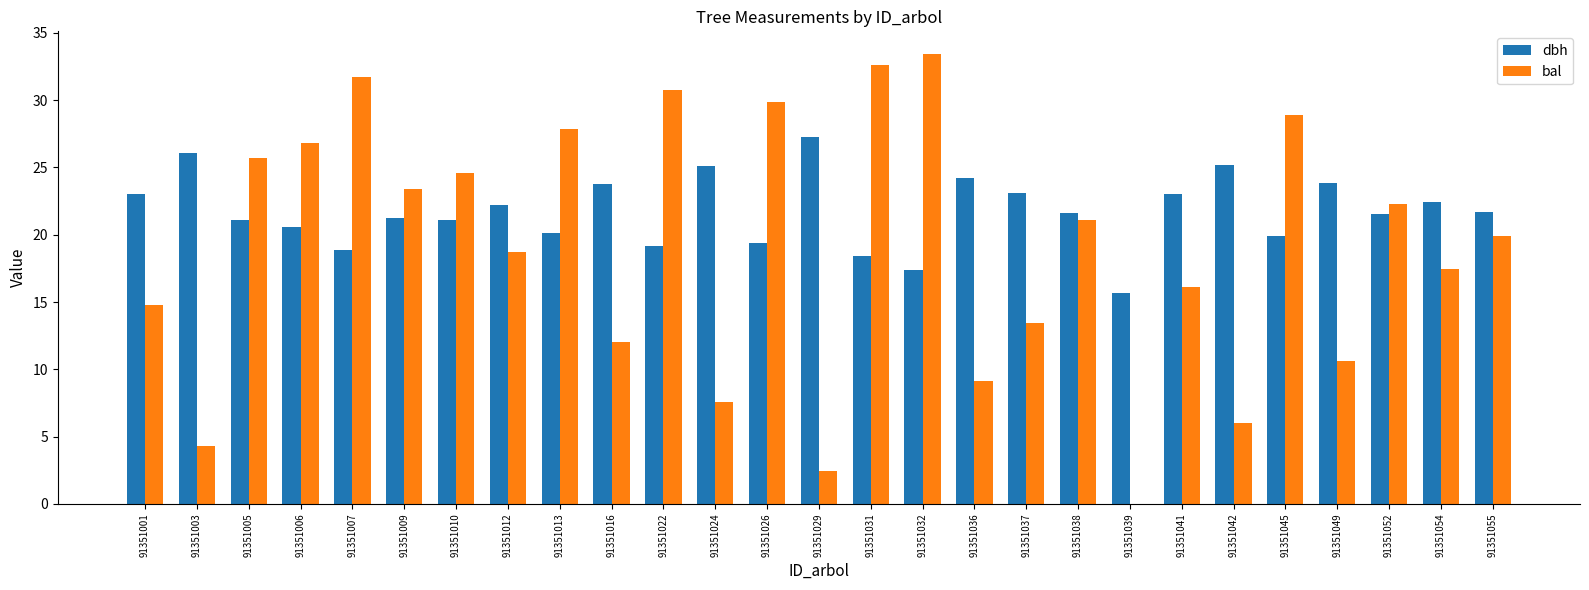

Which series has the widest spread of values?

bal